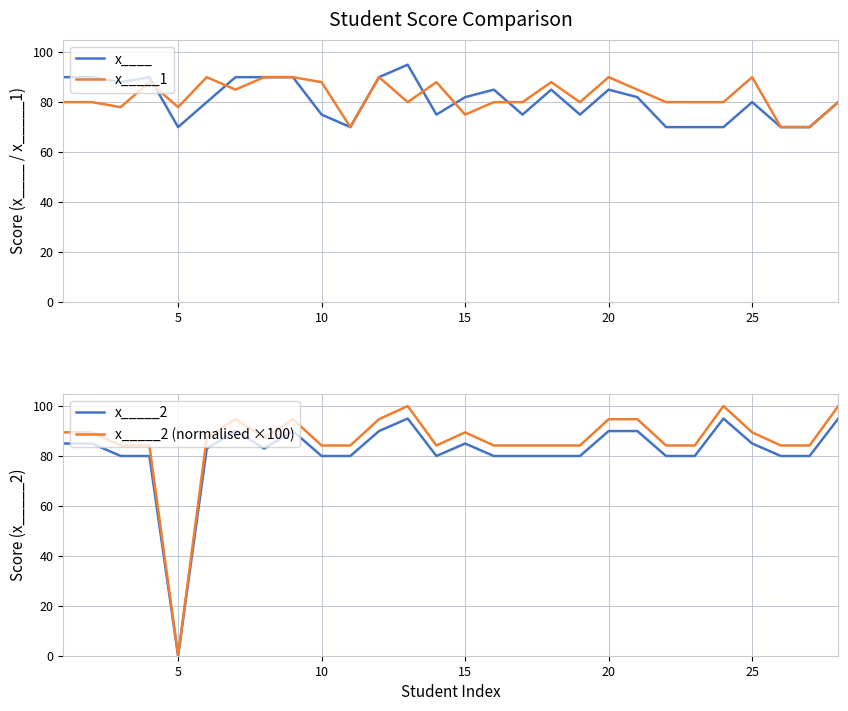

What are all the series names shown in the legend?

x____, x_____1, x_____2, x_____2 (normalised ×100)